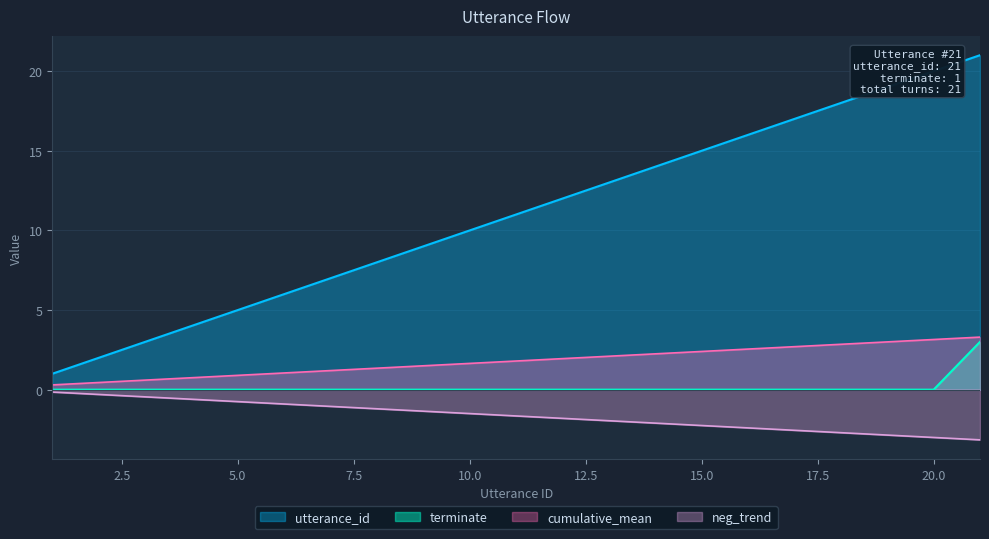

What are all the series names shown in the legend?

utterance_id, terminate, cumulative_mean, neg_trend